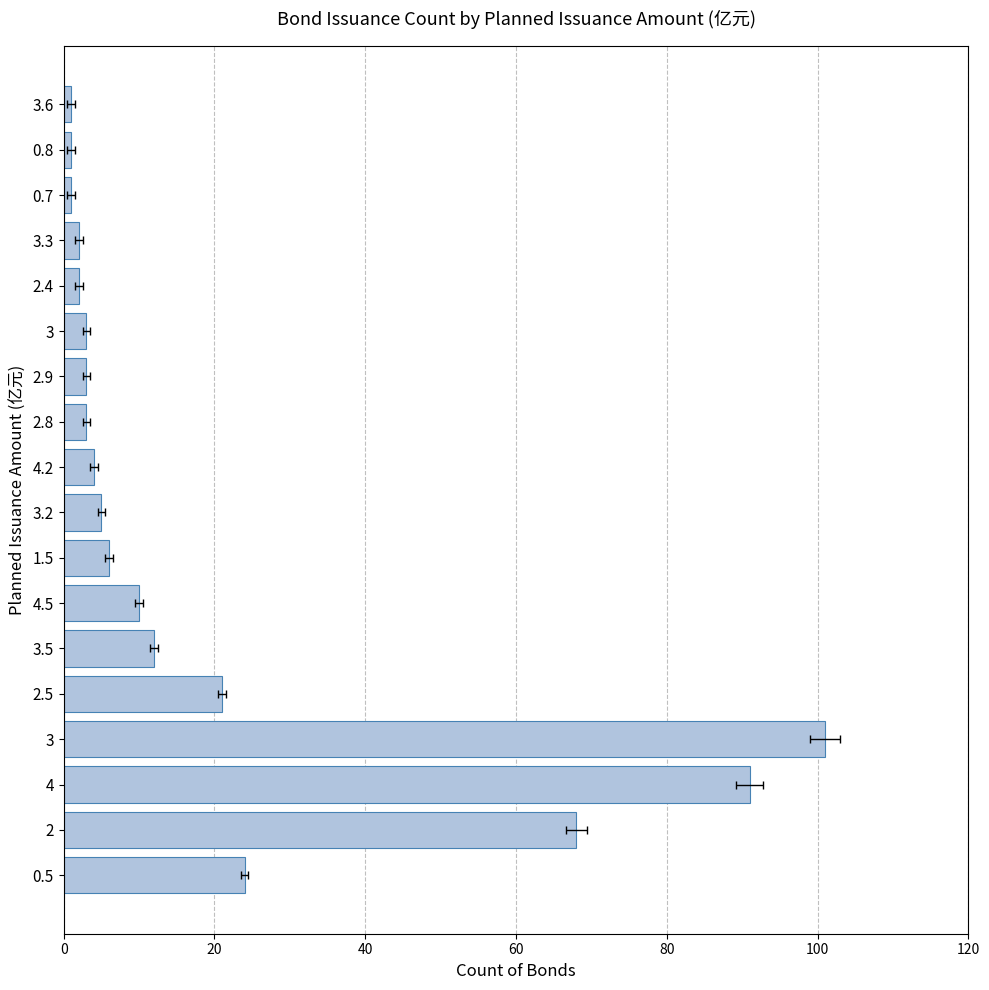

Is it true that the value at 4.5 is 17?

False